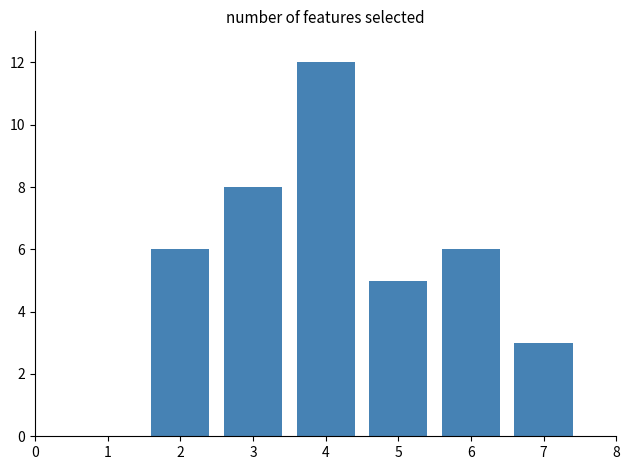

What is the change in value from 2 to 4?

+6